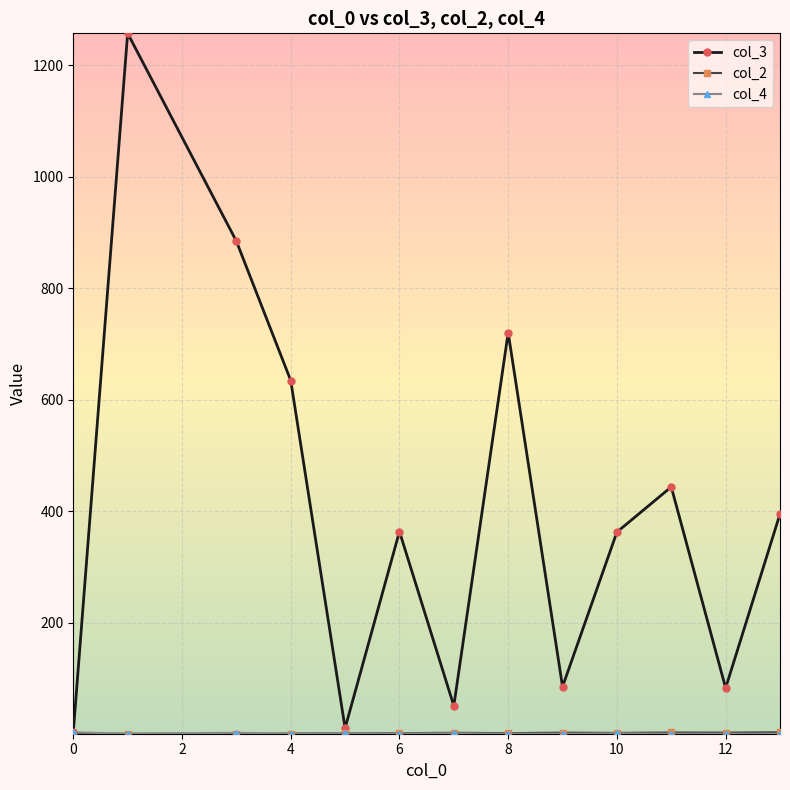

At how many categories does at least one series exceed 74?

10